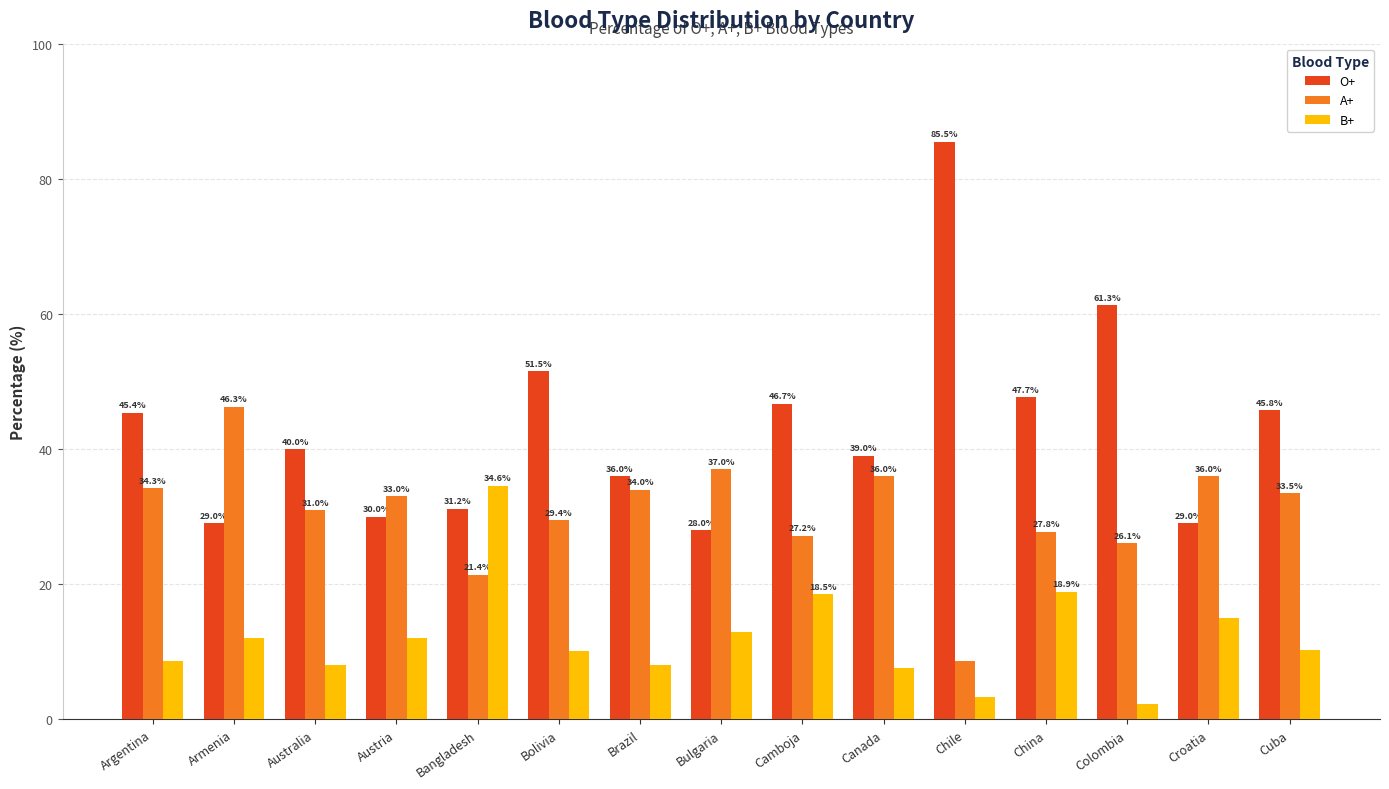

What is the label of the 7th bar from the right?

Camboja